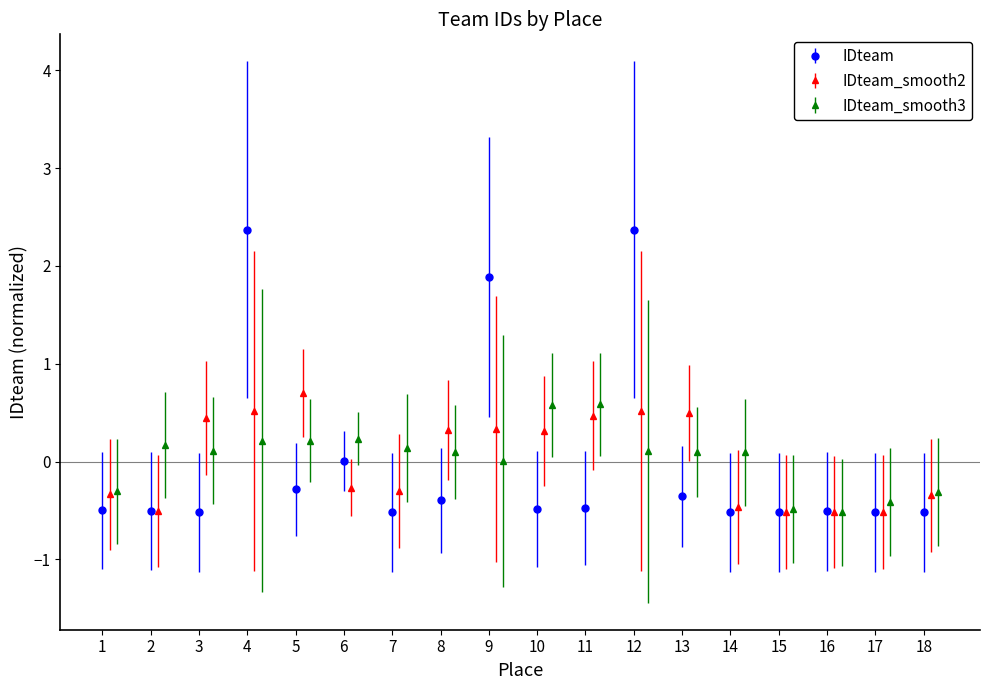

Reading left to right, what are all the values shown in this chart?

1=-0.5	2=-0.5	3=-0.5	4=2.4	5=-0.3	6=0.0	7=-0.5	8=-0.4	9=1.9	10=-0.5	11=-0.5	12=2.4	13=-0.4	14=-0.5	15=-0.5	16=-0.5	17=-0.5	18=-0.5